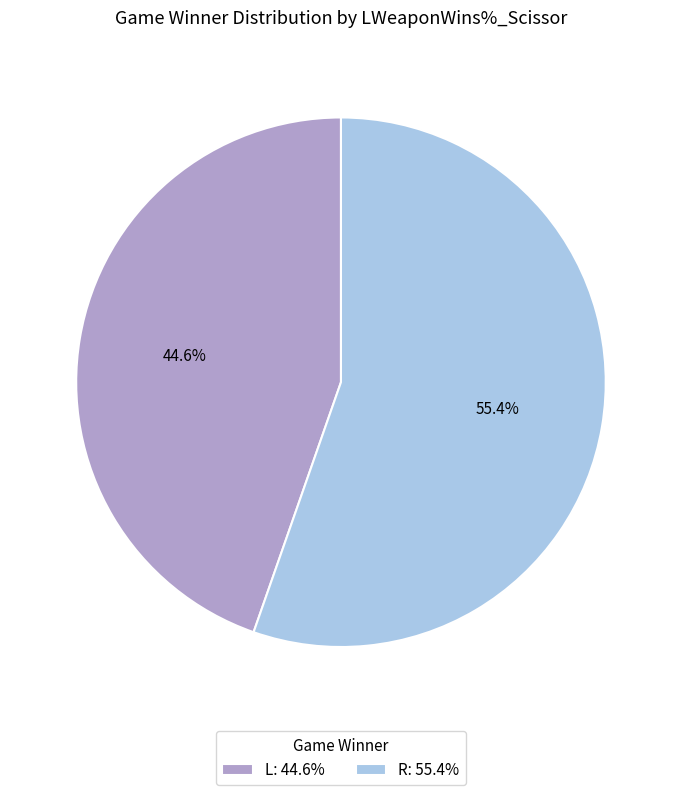

Which category has the biggest portion of the pie?

R: 55.4%